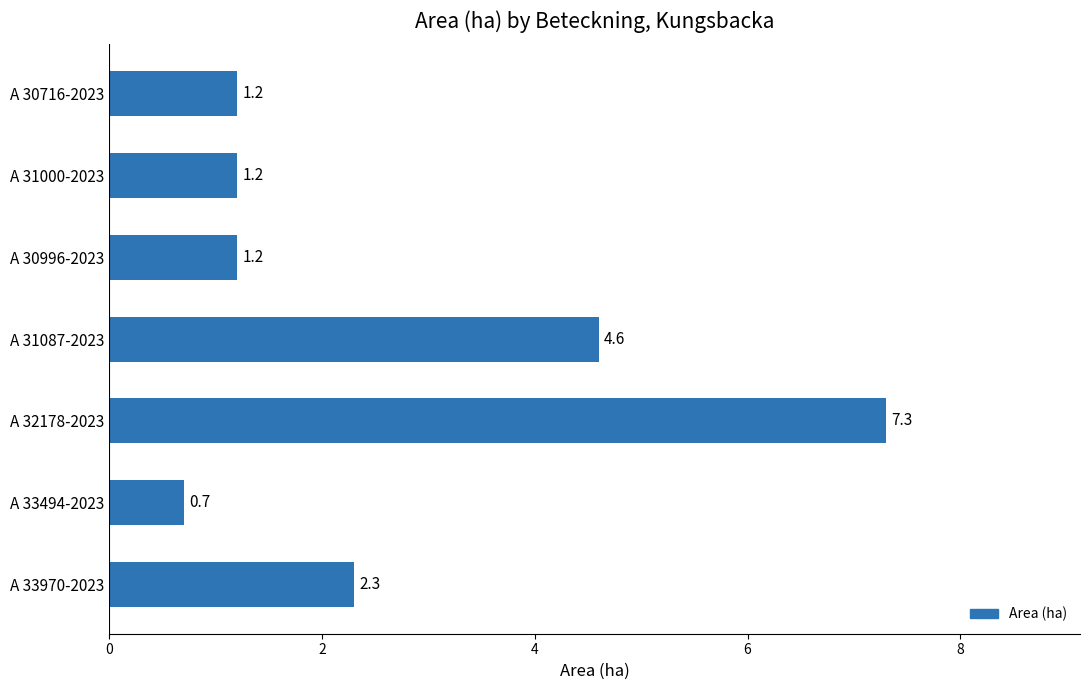

At which label is the value closest to 4?

A 31087-2023